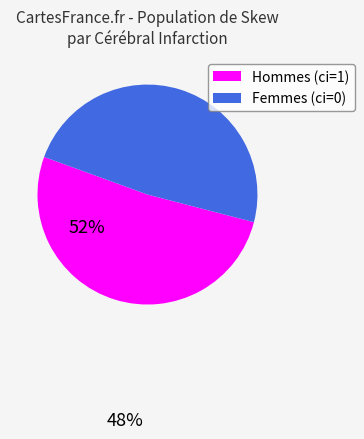

Does any single category account for the majority?

Yes